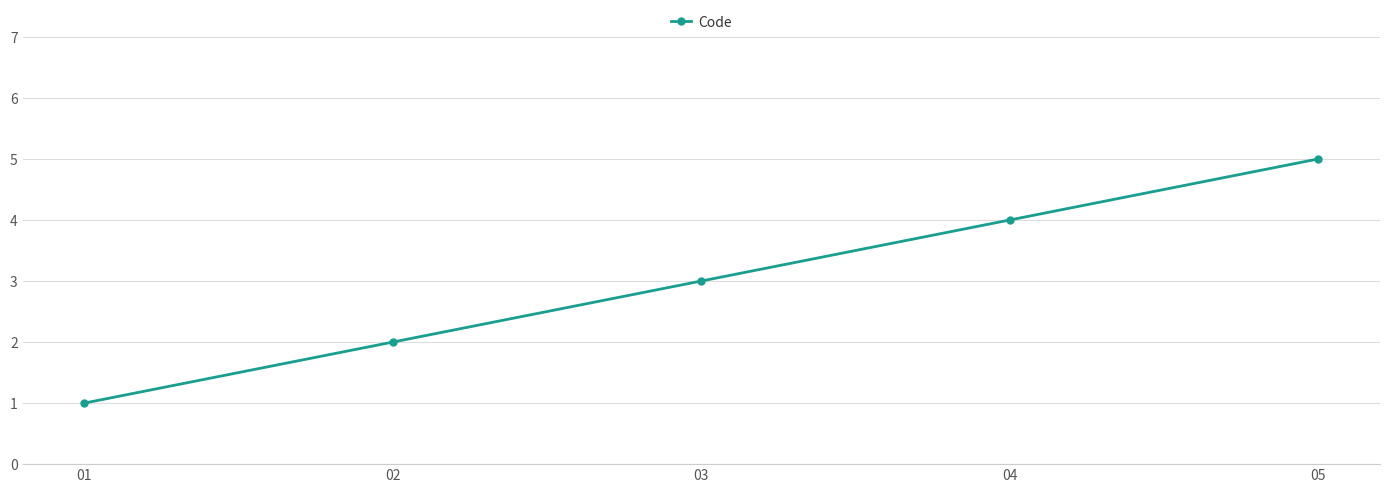

True or false: the data shows 2 at 04.

False